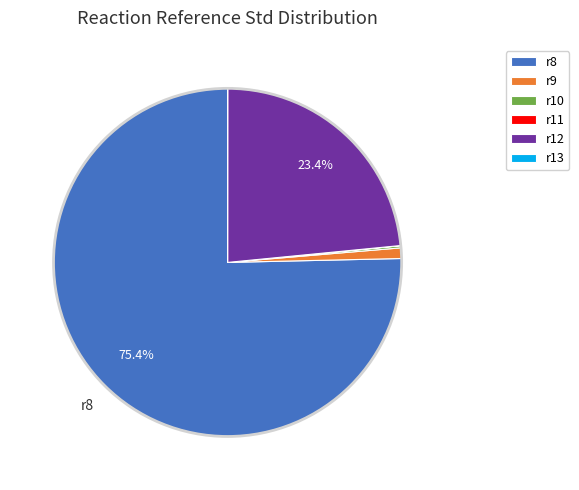

What is the majority slice?

r8